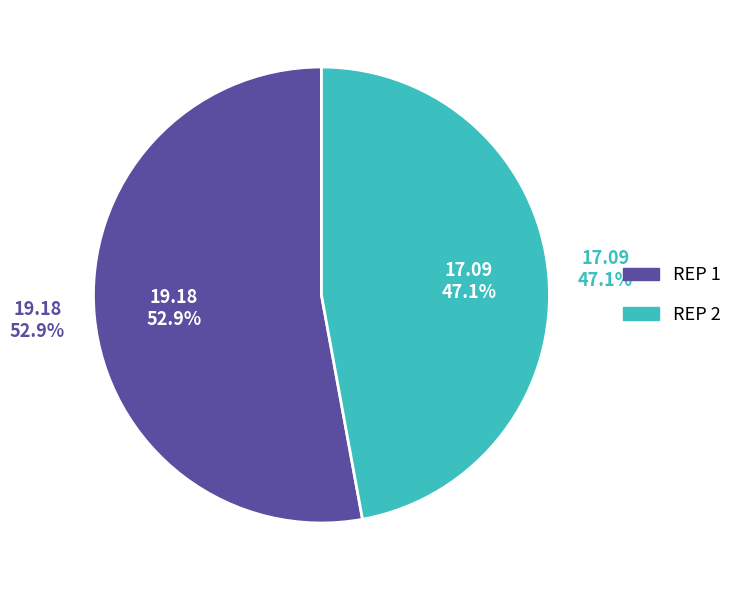

What portion of the pie excludes 9?

82.4%